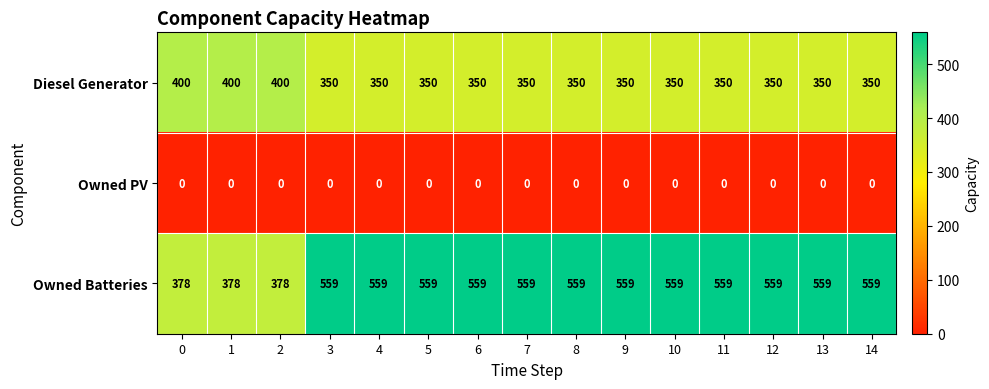

At 14, list the series in order from largest to smallest.

Owned Batteries, Diesel Generator, Owned PV